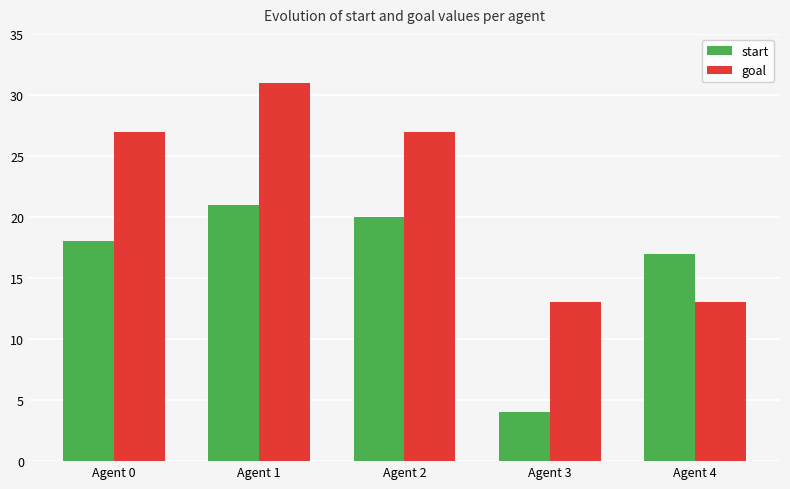

What is the difference between the maximum and minimum values in the goal series?

18